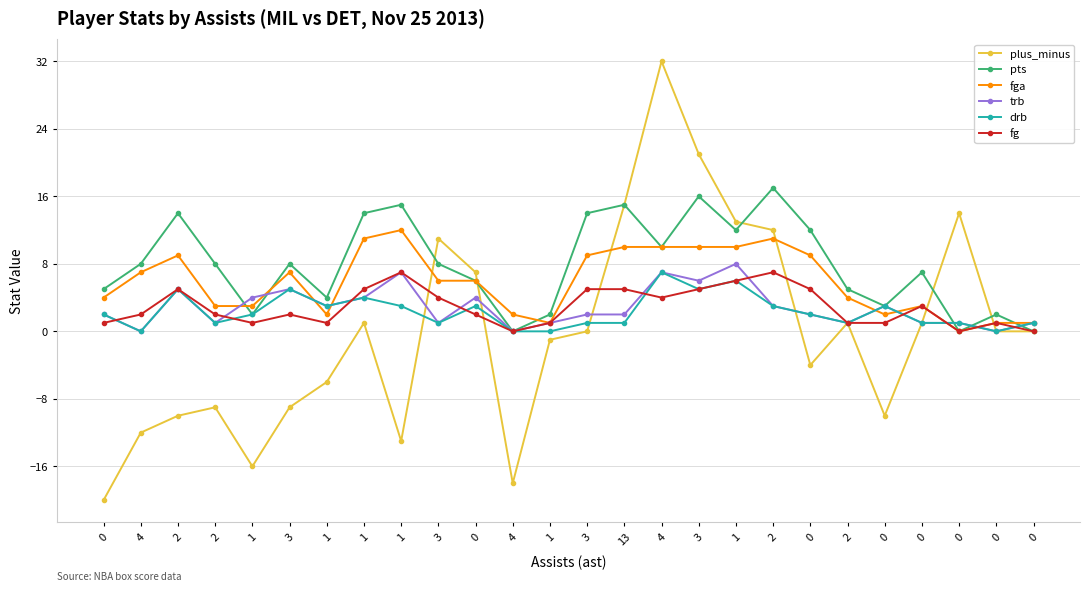

Where does the fga series first go above 6?

4